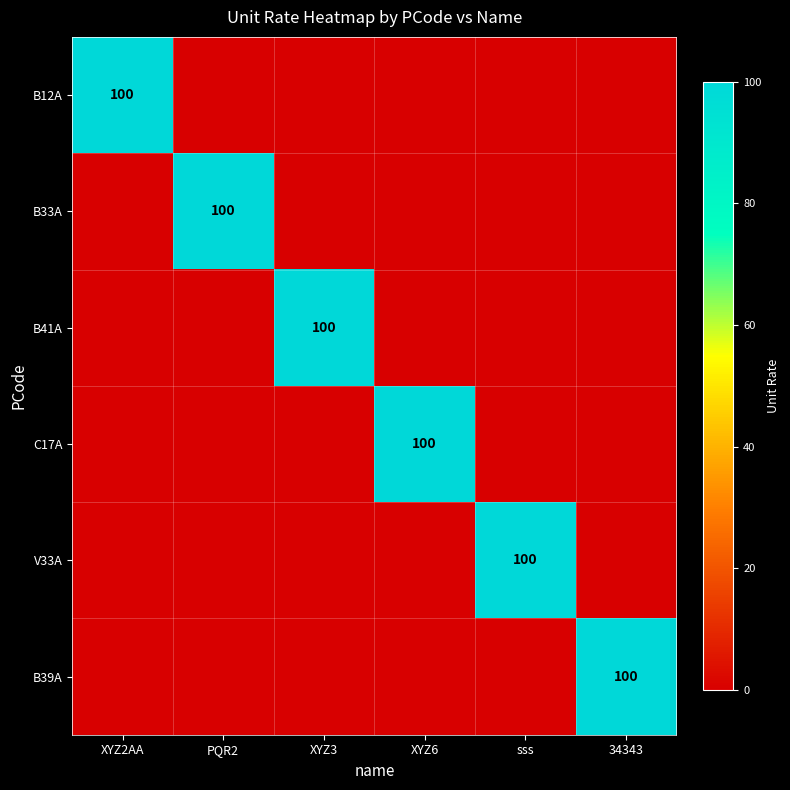

What is the spread (max minus min) of values at PQR2?

100